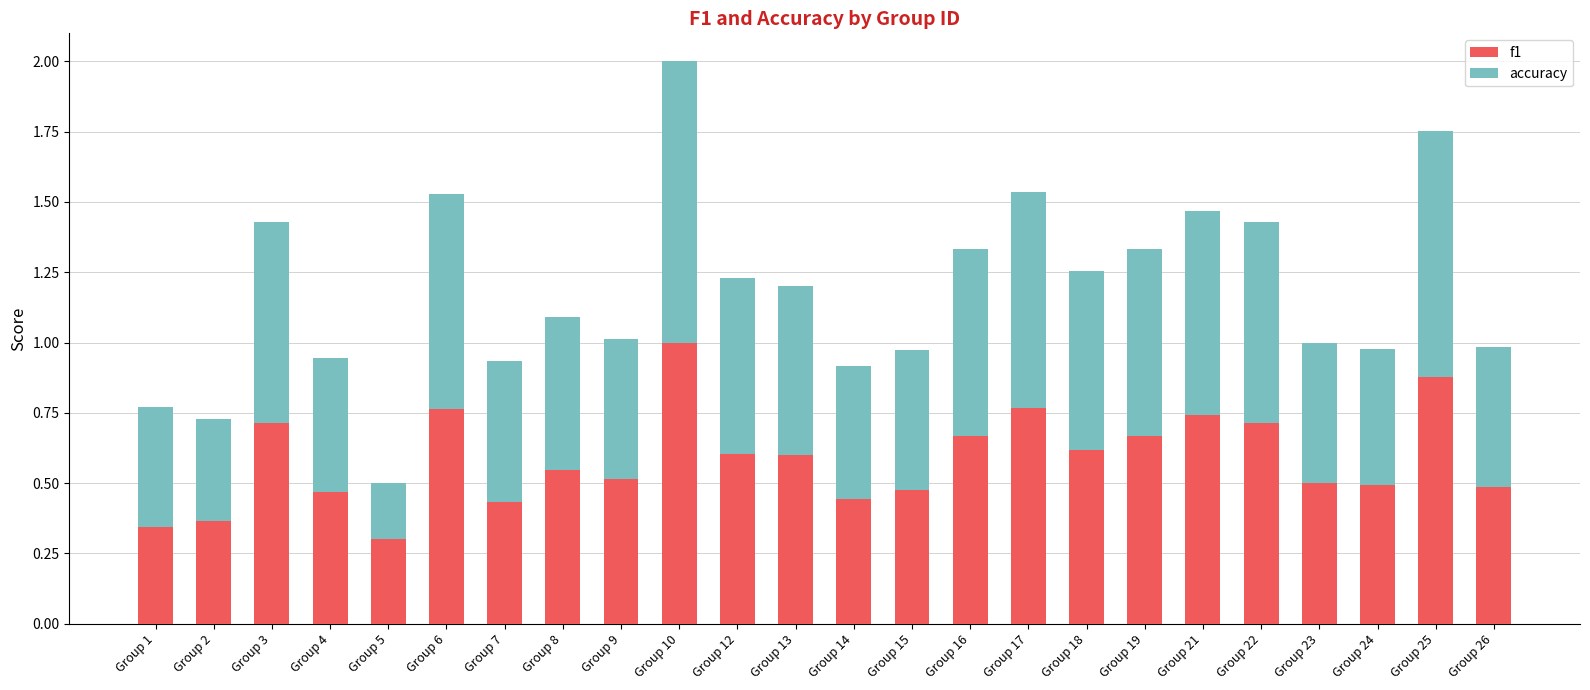

What is the total value across all series at Group 6?

1.5